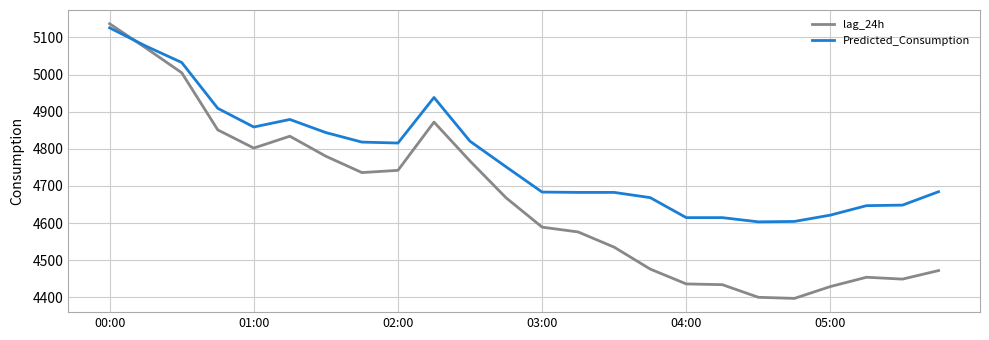

What is the smallest value displayed?

4397.0